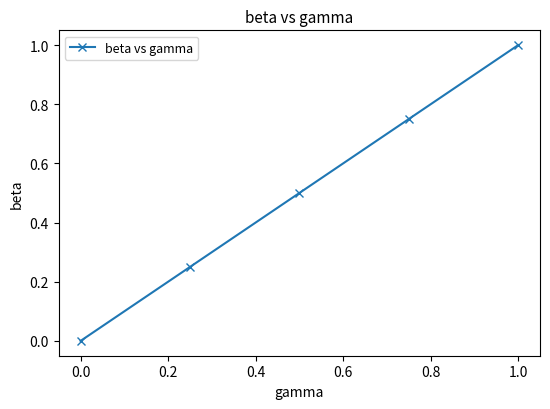

What is the greatest value displayed?

1.0